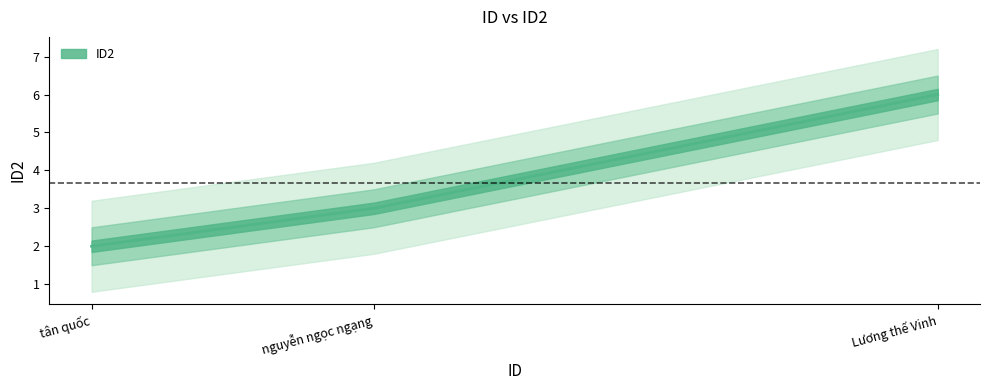

Rank the categories by value from highest to lowest.

Lương thế Vinh, nguyễn ngọc ngạng, tân quốc